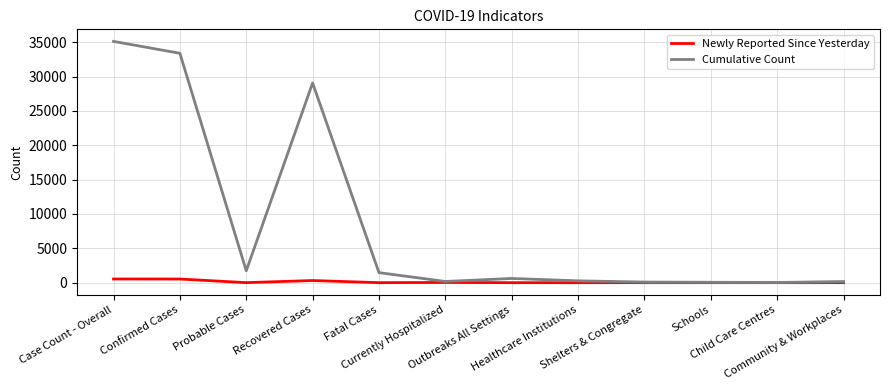

True or false: Newly Reported Since Yesterday has a value of 313 at Recovered Cases.

True